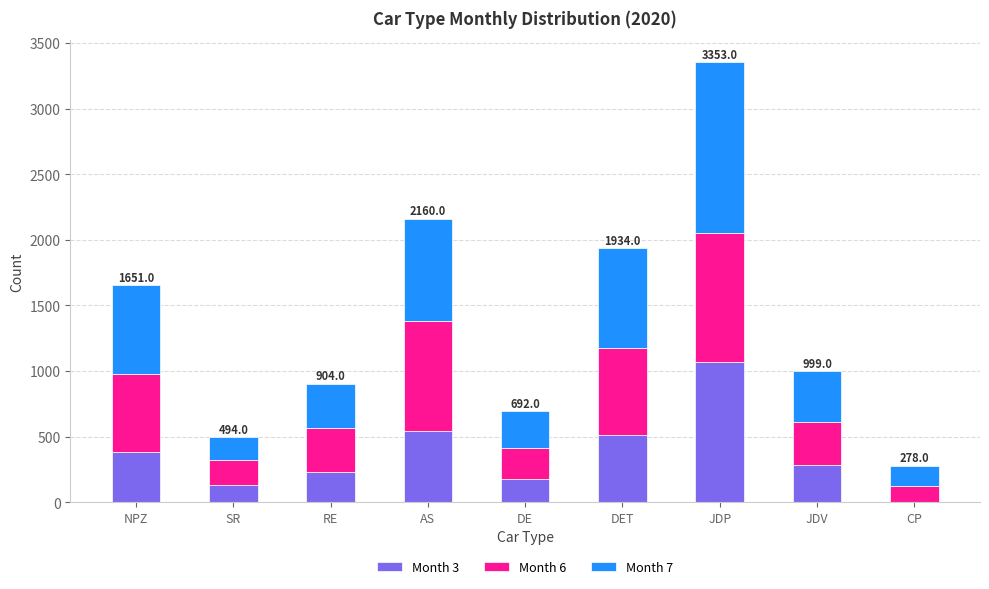

What is the total value across all series at SR?

494